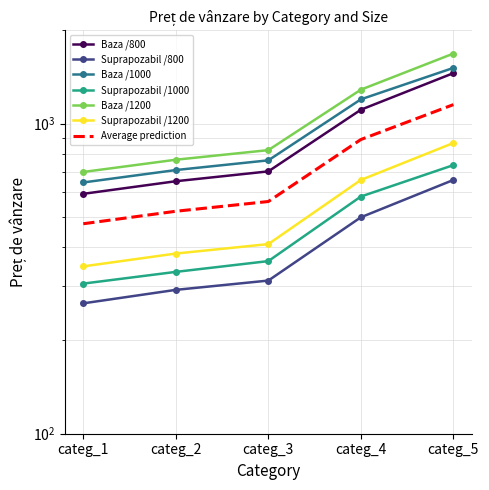

What are all the series names shown in the legend?

Baza /800, Suprapozabil /800, Baza /1000, Suprapozabil /1000, Baza /1200, Suprapozabil /1200